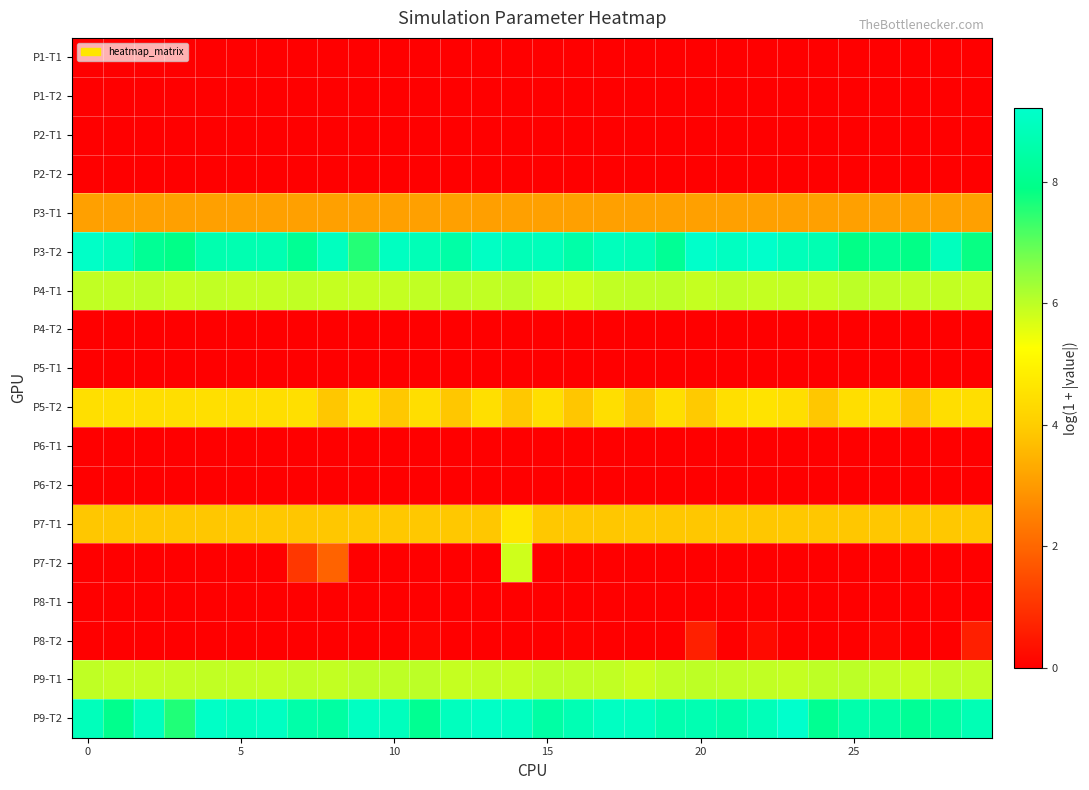

Which series has the widest spread of values?

P7-T2